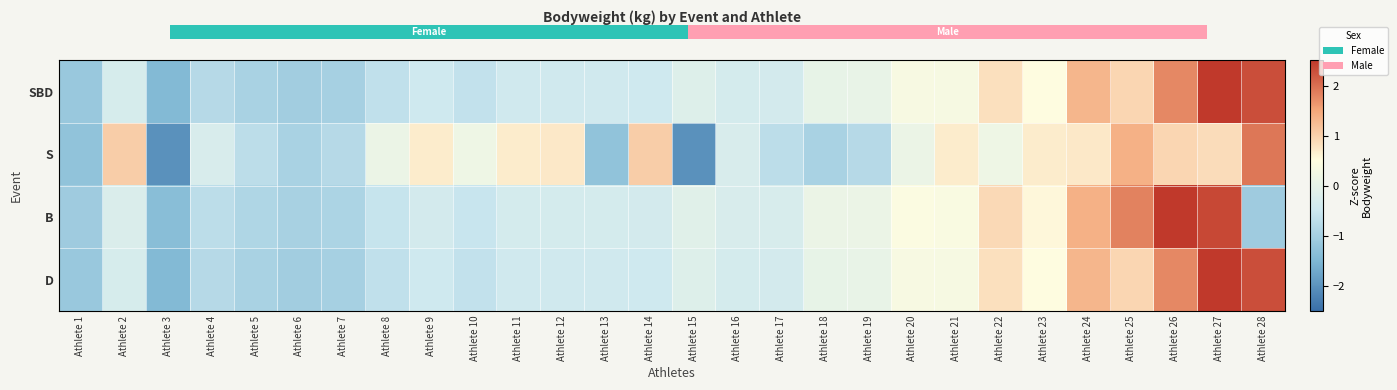

Which label corresponds to the smallest value in the chart?

Athlete 3